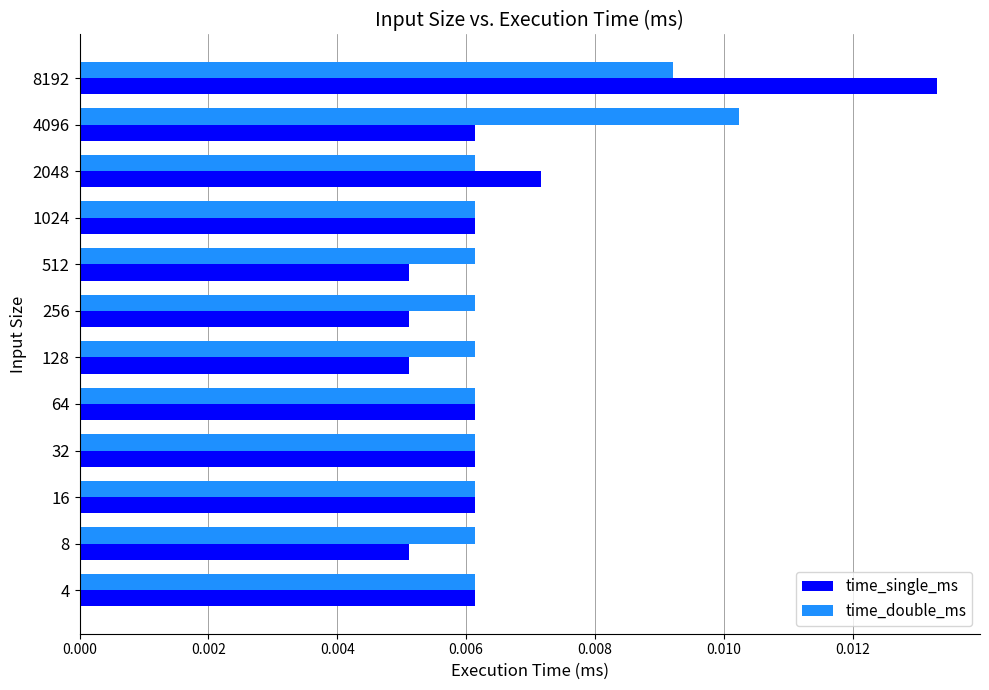

What are all the series names shown in the legend?

time_single_ms, time_double_ms